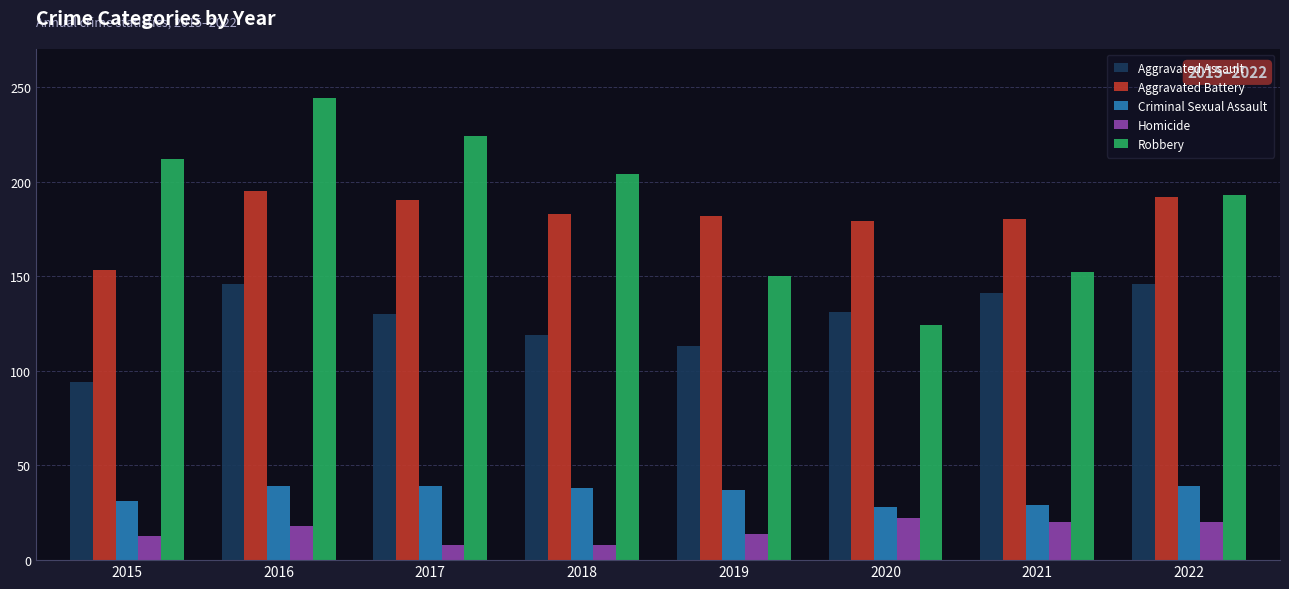

Which series changed the most between 2015 and 2020?

Robbery